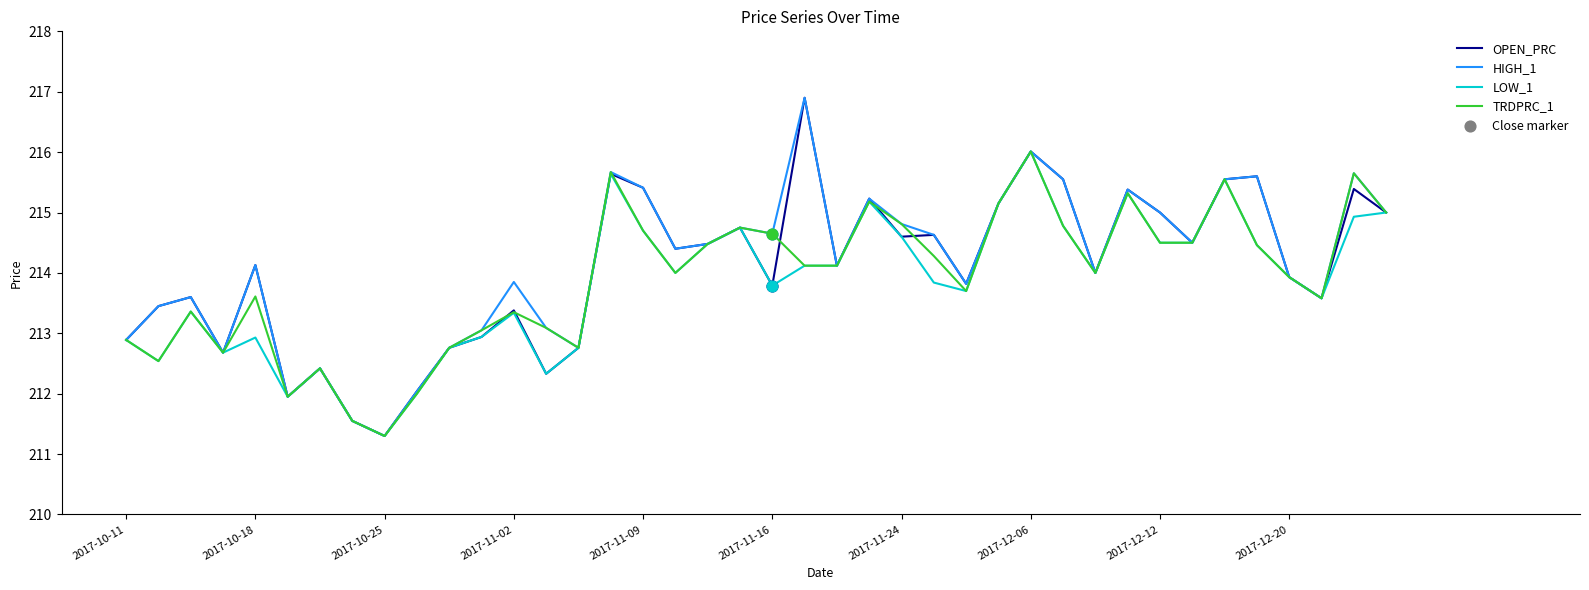

What is the minimum value for LOW_1?

211.3